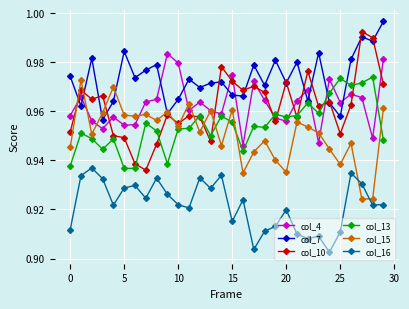

True or false: col_13 has more than 2 interior local peaks.

True